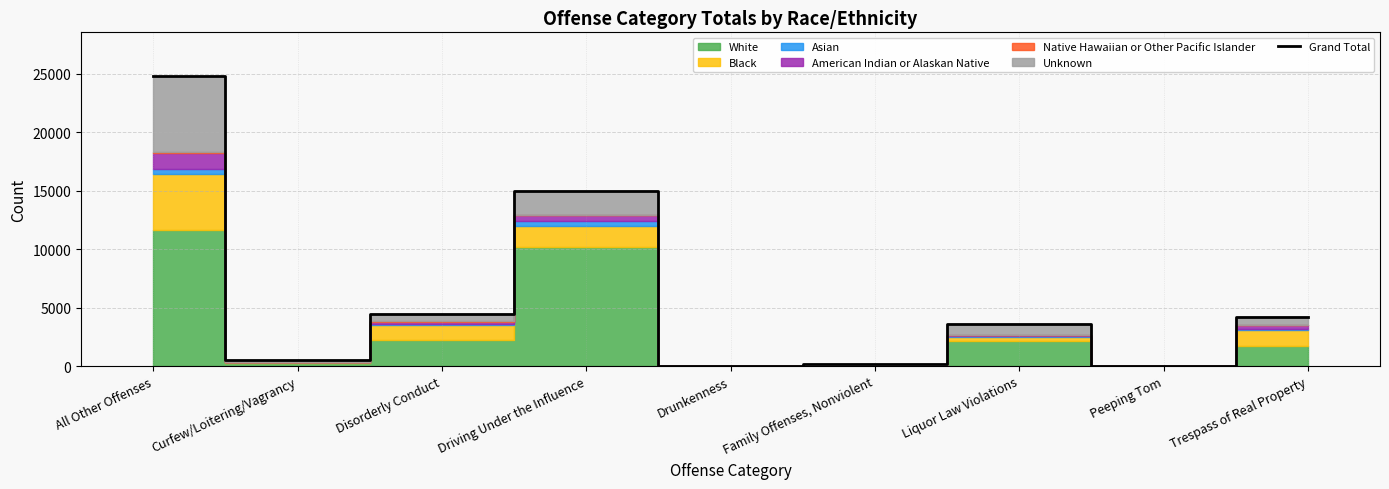

Count the number of values greater than 3573.

4